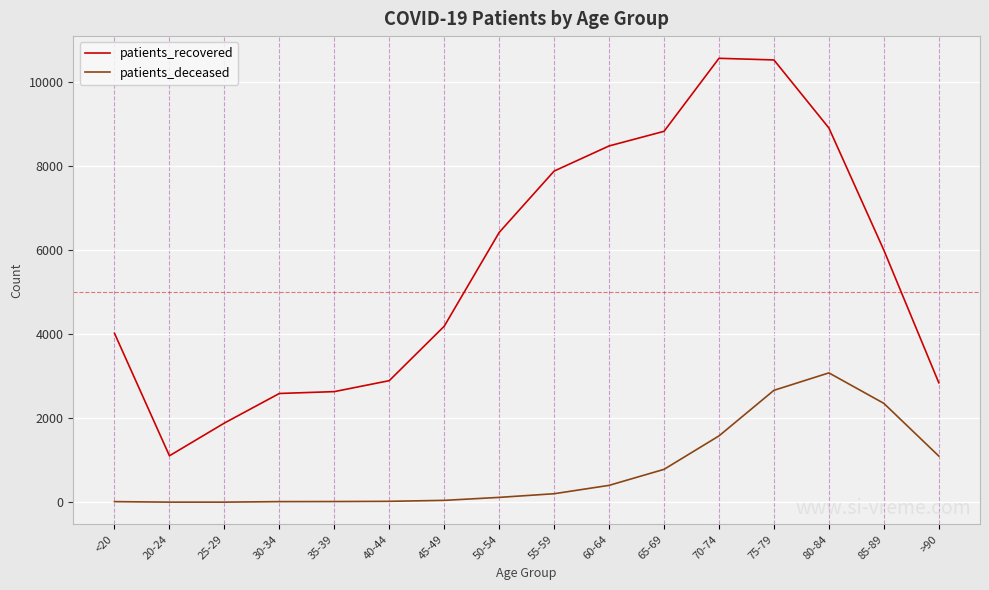

True or false: patients_deceased and patients_recovered intersect in this chart.

False